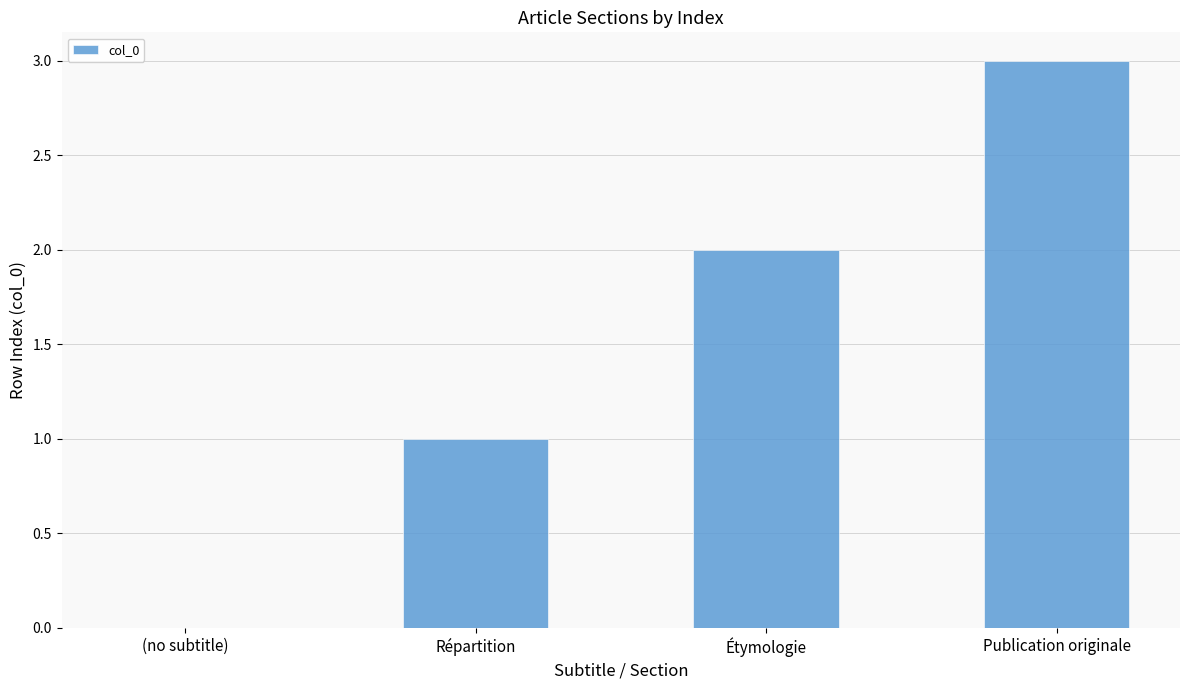

How many distinct data groups are displayed?

1